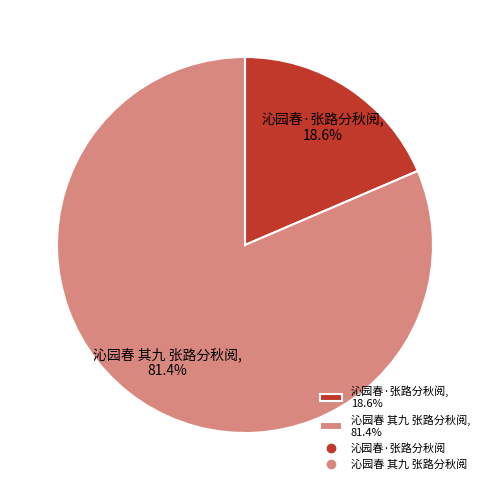

To the nearest percent, what is the average slice percentage?

50%